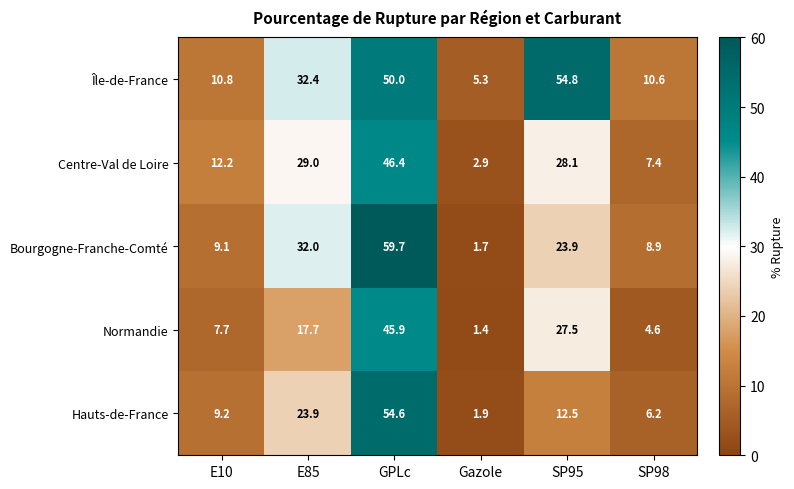

What is the lowest value of the Bourgogne-Franche-Comté series?

1.7